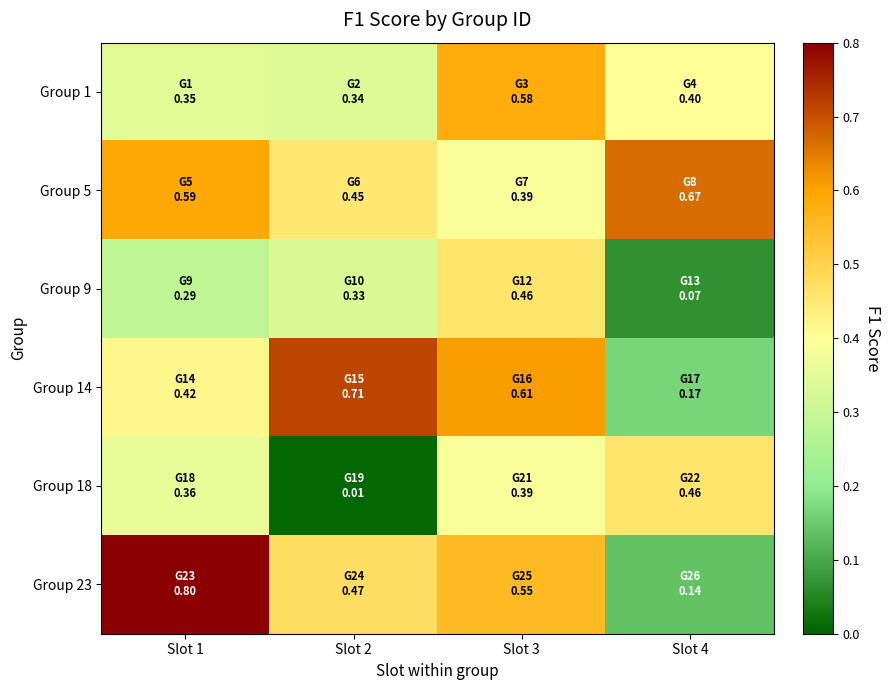

Reading left to right, list all the values displayed in this chart.

Group 1: Slot 1=0.3	Slot 2=0.3	Slot 3=0.6	Slot 4=0.4
Group 5: Slot 1=0.6	Slot 2=0.5	Slot 3=0.4	Slot 4=0.7
Group 9: Slot 1=0.3	Slot 2=0.3	Slot 3=0.5	Slot 4=0.1
Group 14: Slot 1=0.4	Slot 2=0.7	Slot 3=0.6	Slot 4=0.2
Group 18: Slot 1=0.4	Slot 2=0.0	Slot 3=0.4	Slot 4=0.5
Group 23: Slot 1=0.8	Slot 2=0.5	Slot 3=0.6	Slot 4=0.1